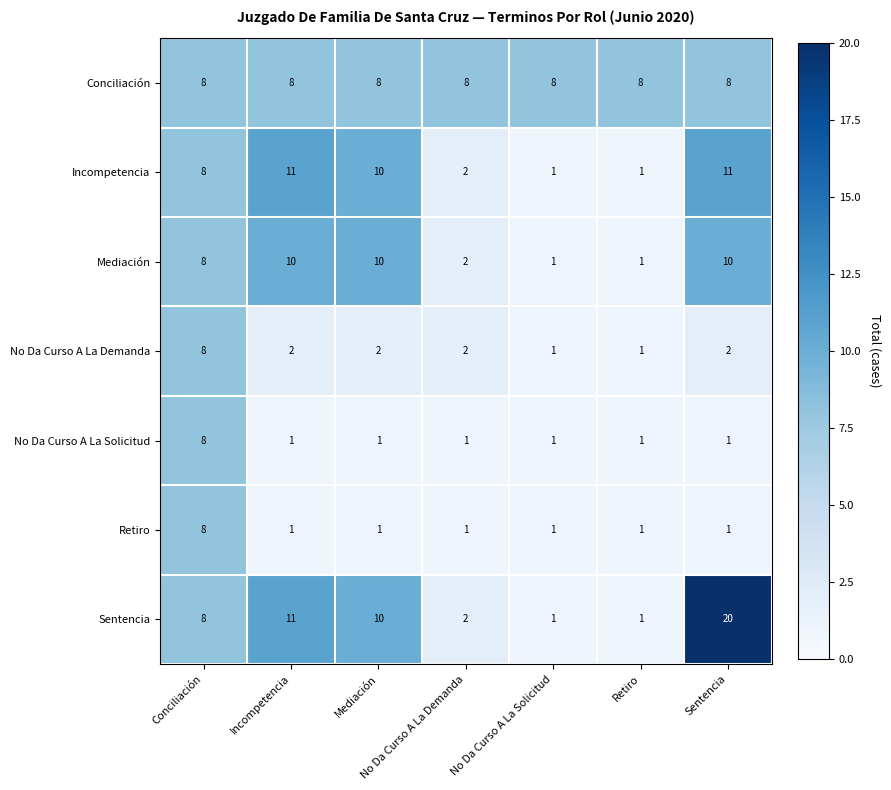

What is the sum of the Incompetencia values at No Da Curso A La Demanda and No Da Curso A La Solicitud?

3